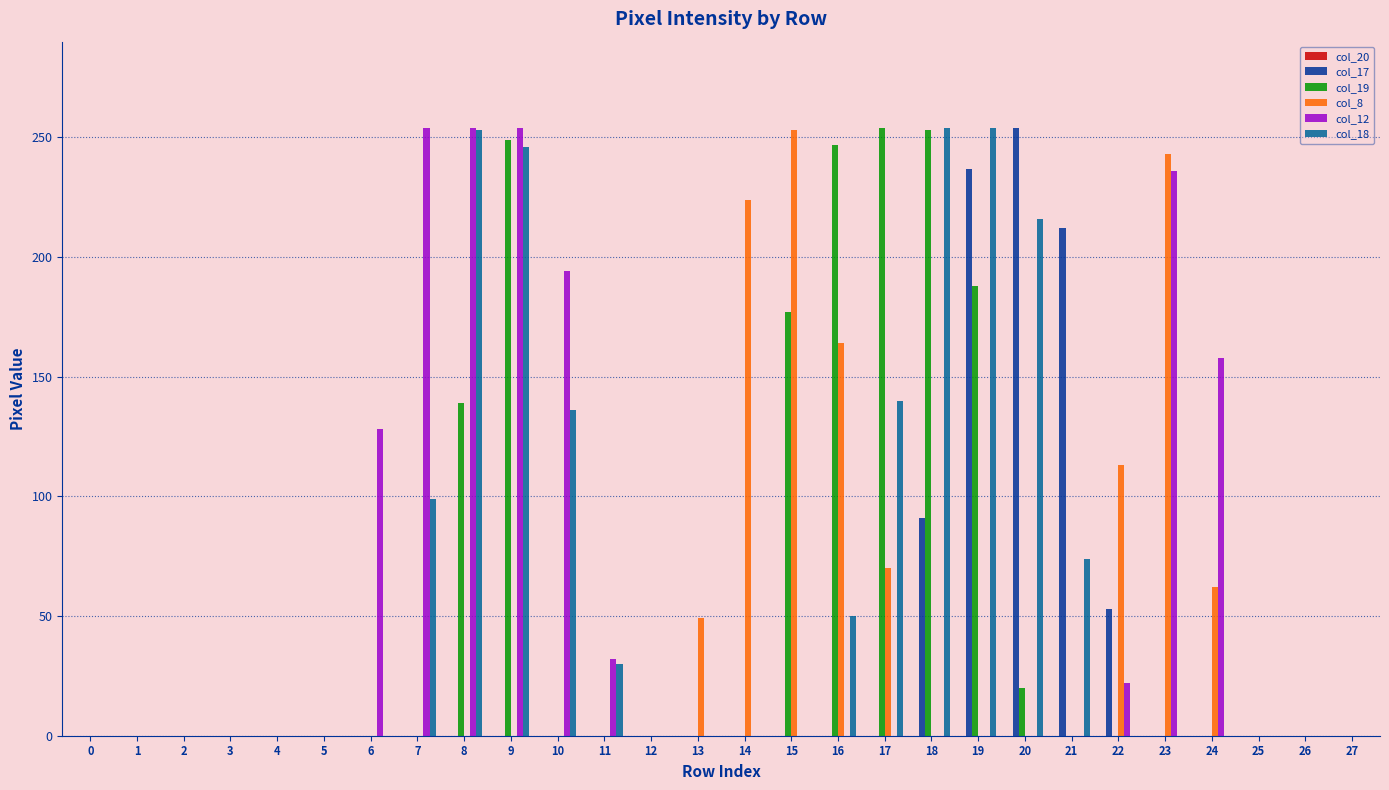

Between 2 and 13, which series saw the biggest shift?

col_8